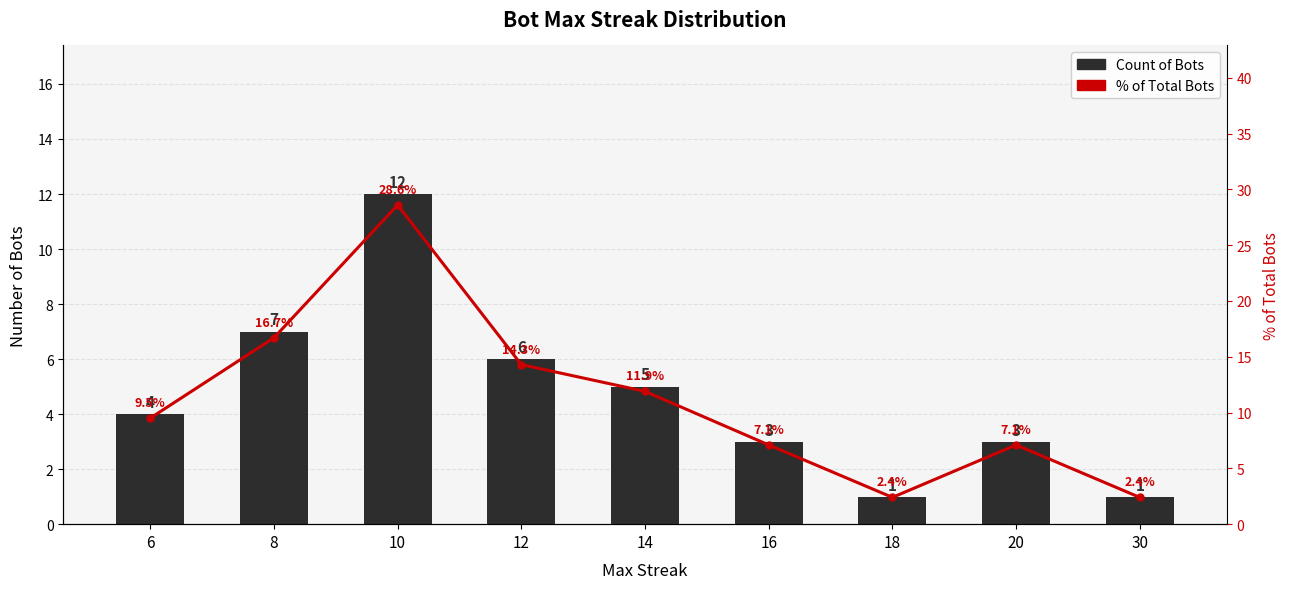

The Count of Bots series shows 3.0 at 16. True or false?

True